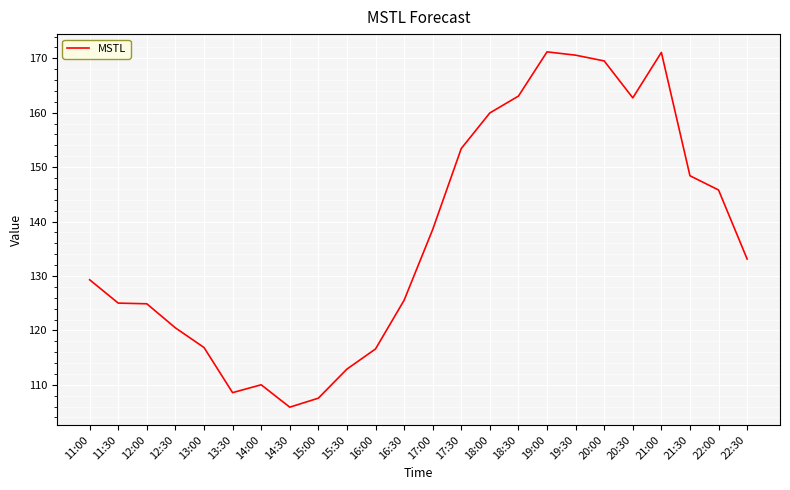

What is the ratio of the value at 11:00 to the value at 15:00?

1.2